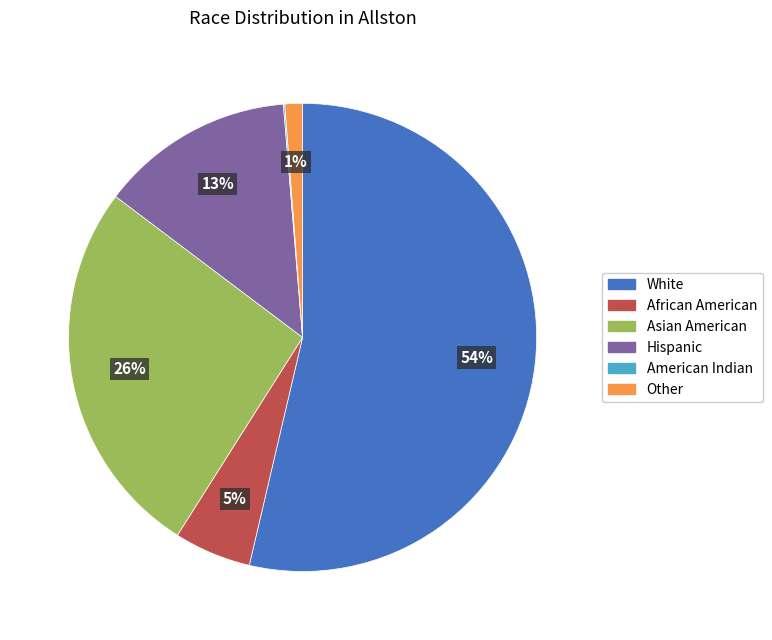

Which has a higher value, African American or Other?

African American